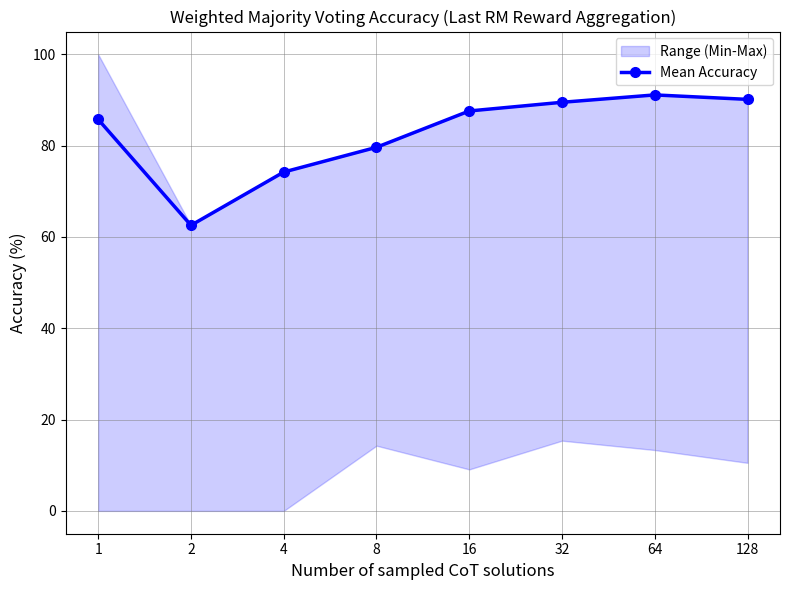

List the labels in order of value, smallest first.

2, 4, 8, 1, 16, 32, 128, 64